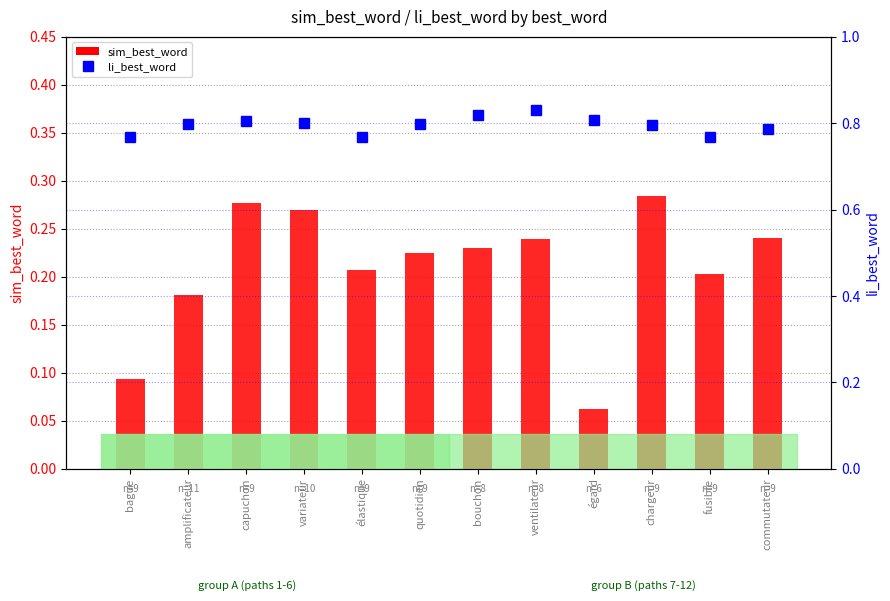

What is the difference between the maximum and minimum values in the sim_best_word series?

0.2